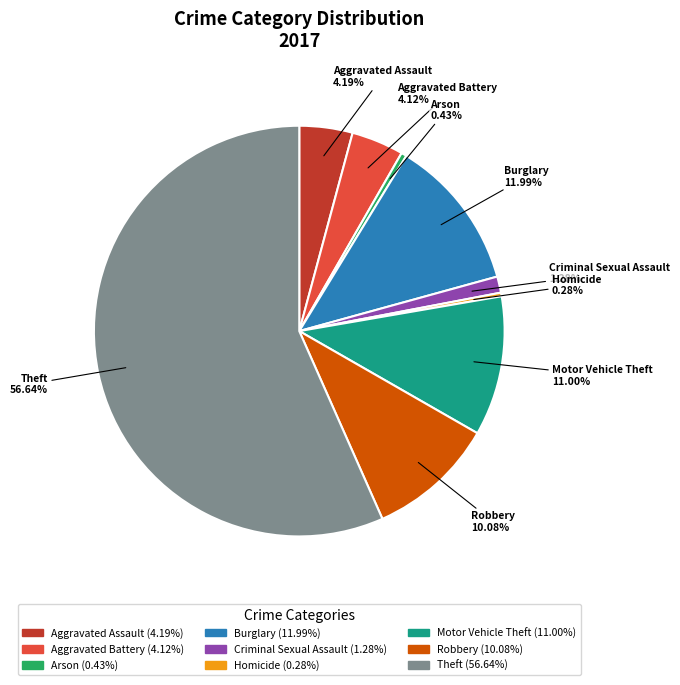

To the nearest percent, what is the average slice percentage?

11%